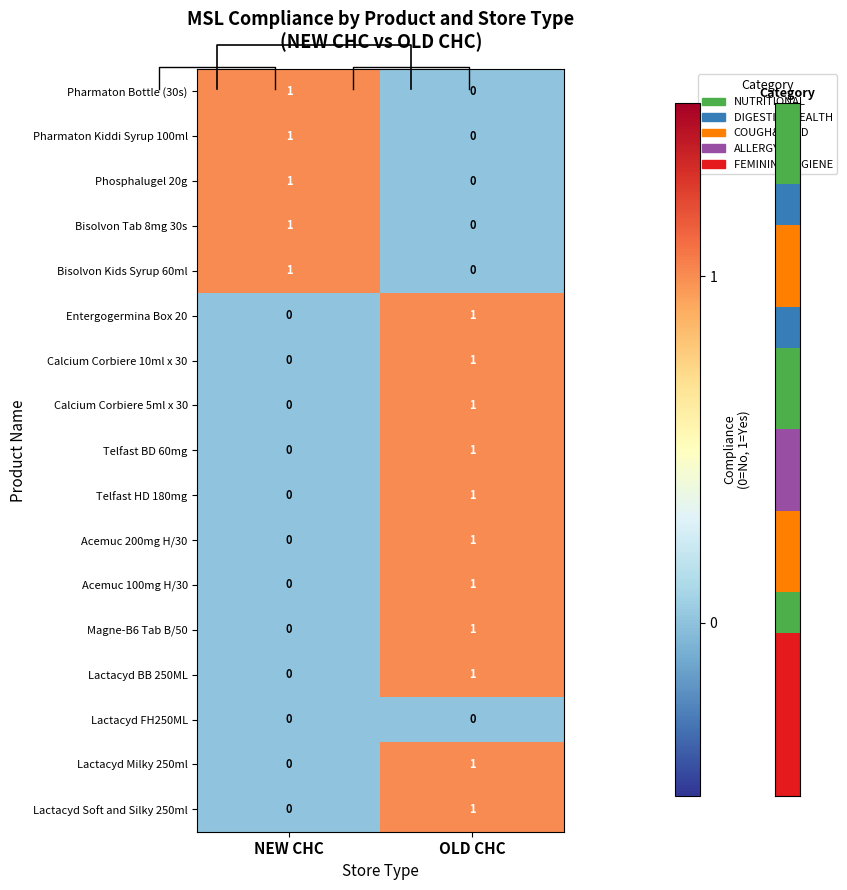

At which category is the sum across all series the highest?

OLD CHC